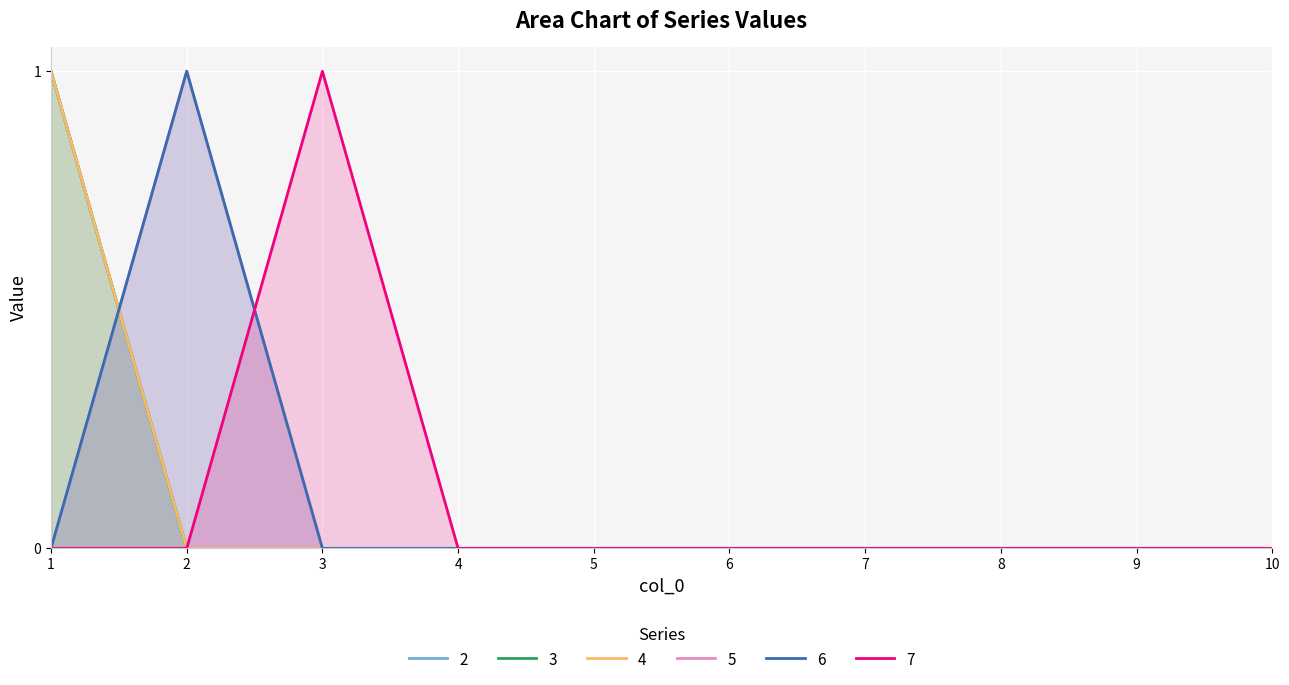

Reading right to left, extract all data points from this chart.

2: 0	0	0	0	0	0	0	0	0	1
3: 0	0	0	0	0	0	0	0	0	1
4: 0	0	0	0	0	0	0	0	0	1
5: 0	0	0	0	0	0	0	0	1	0
6: 0	0	0	0	0	0	0	0	1	0
7: 0	0	0	0	0	0	0	1	0	0